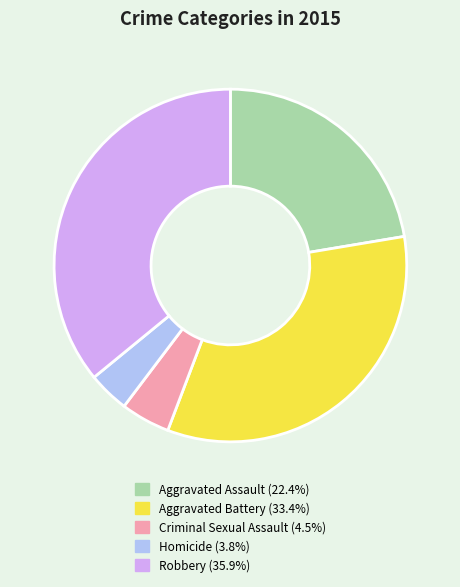

Which category has the biggest portion of the pie?

Robbery